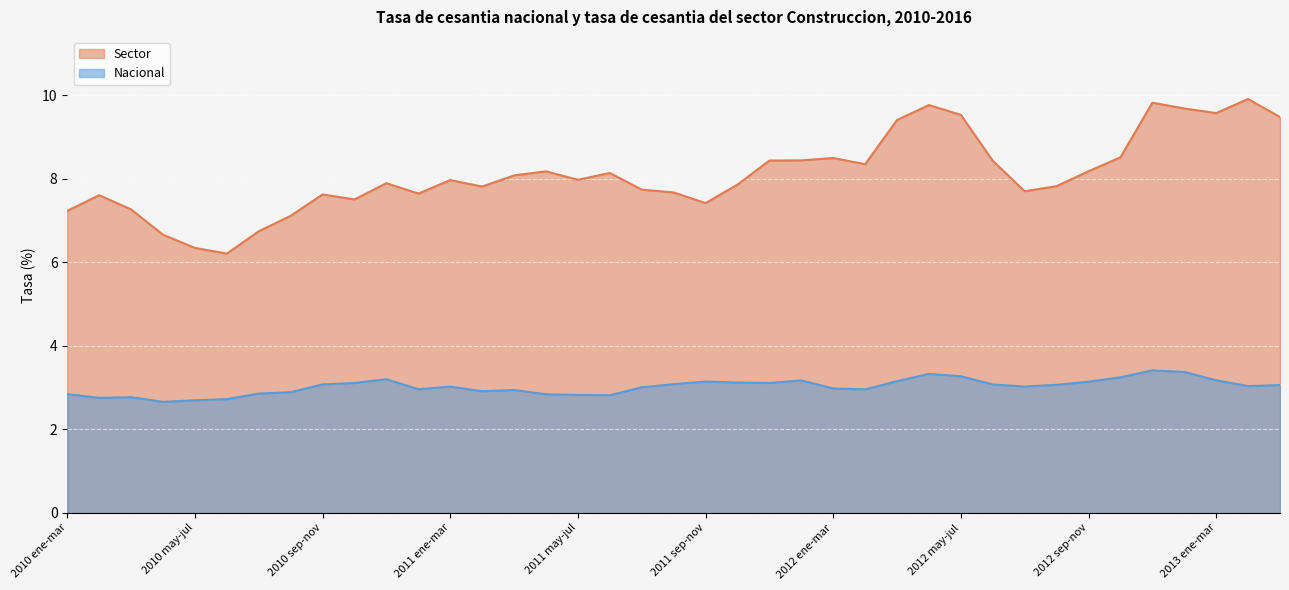

Which has a higher value, 2010 nov-ene or 2012 jul-sep?

2010 nov-ene